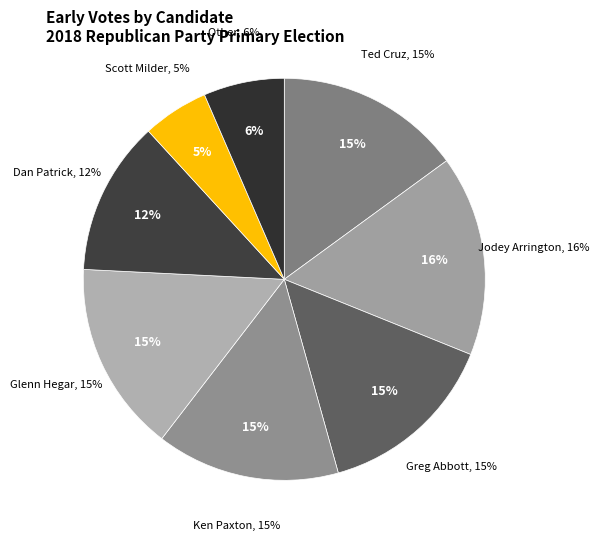

Which slice is the largest?

Jodey Arrington